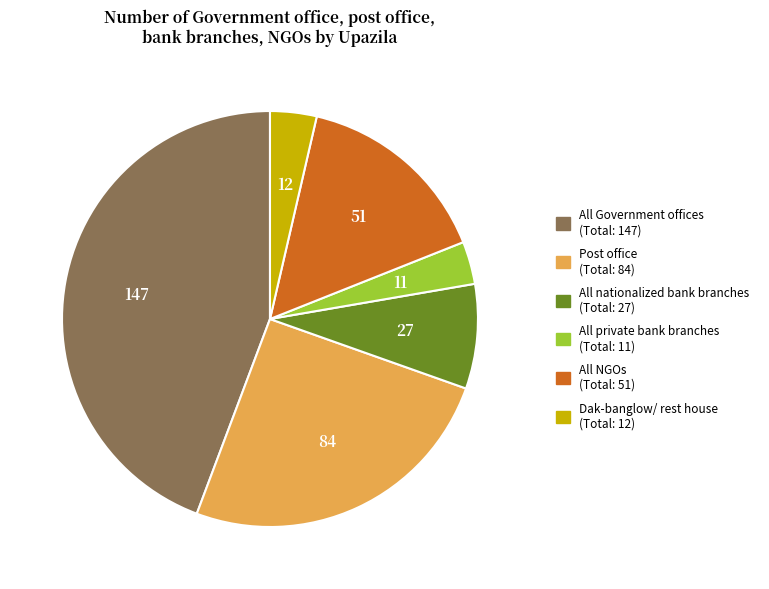

How many segments does this pie chart have?

6